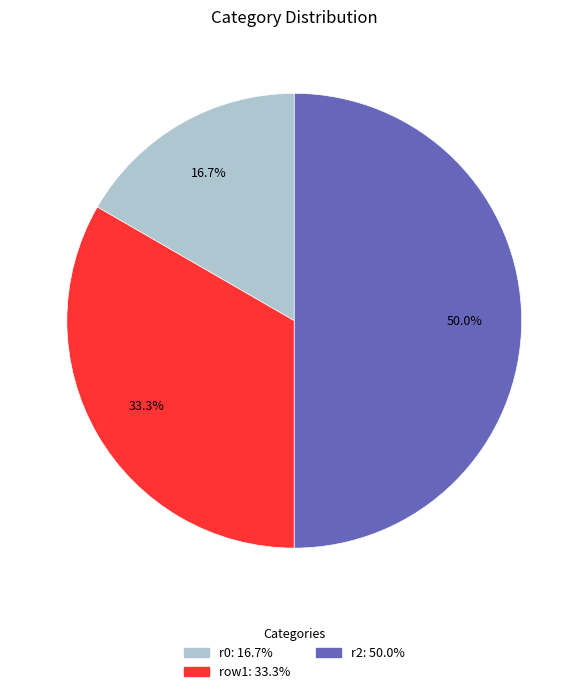

Which slice is the largest?

r2